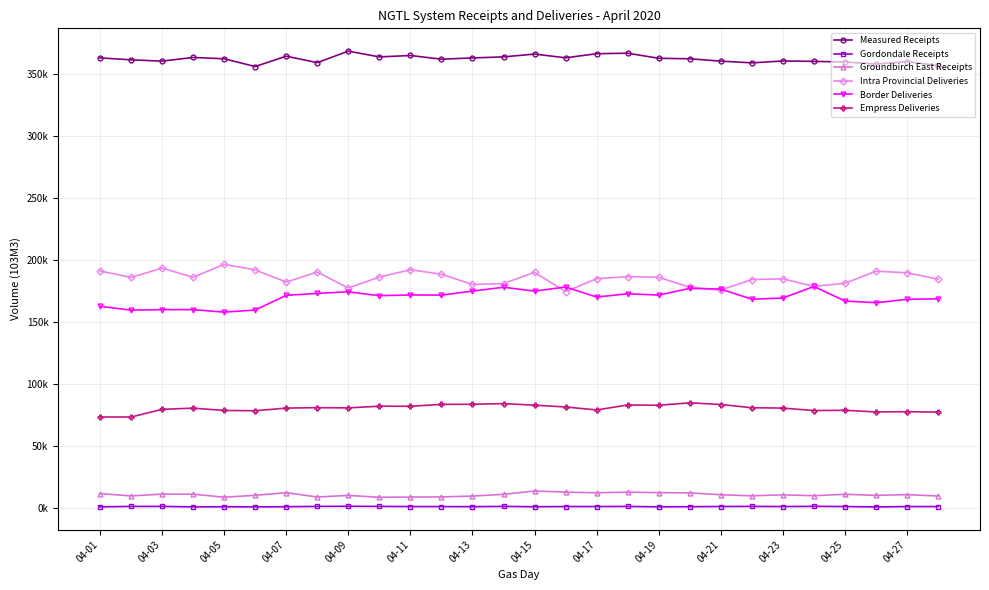

Does the chart have visible grid lines?

Yes